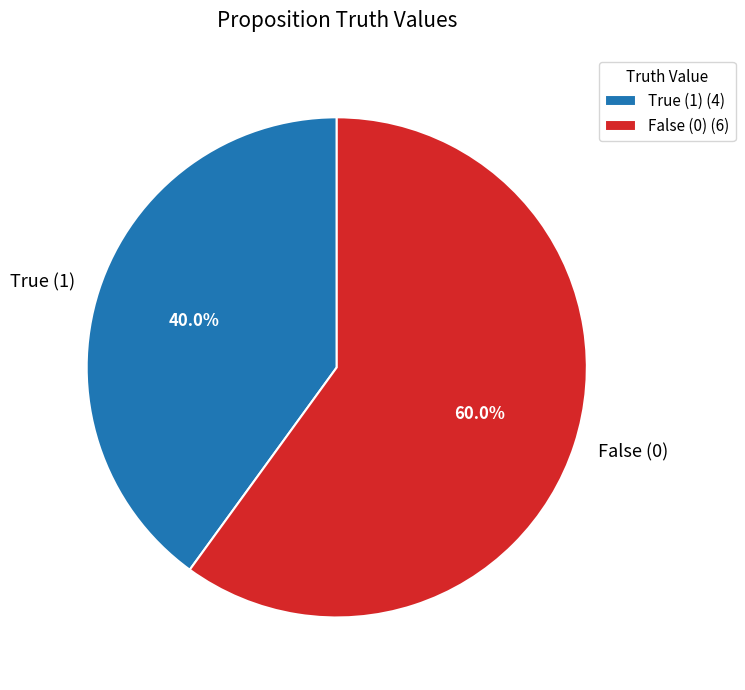

Approximately how many times larger is the value at False (0) compared to True (1)?

1.5